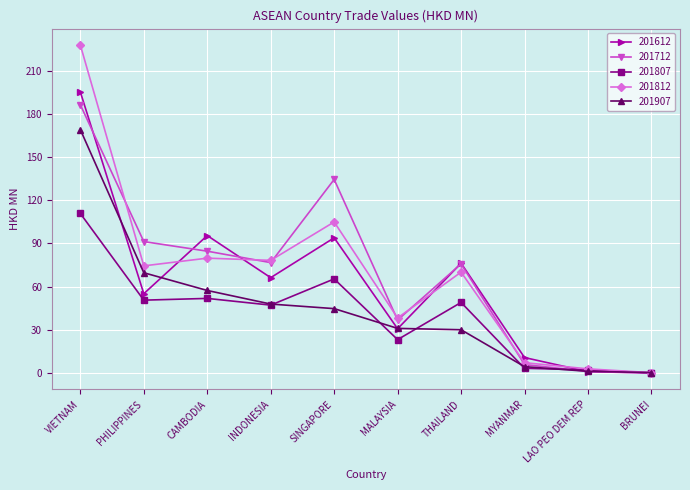

What is the total value across all series at THAILAND?

301.3